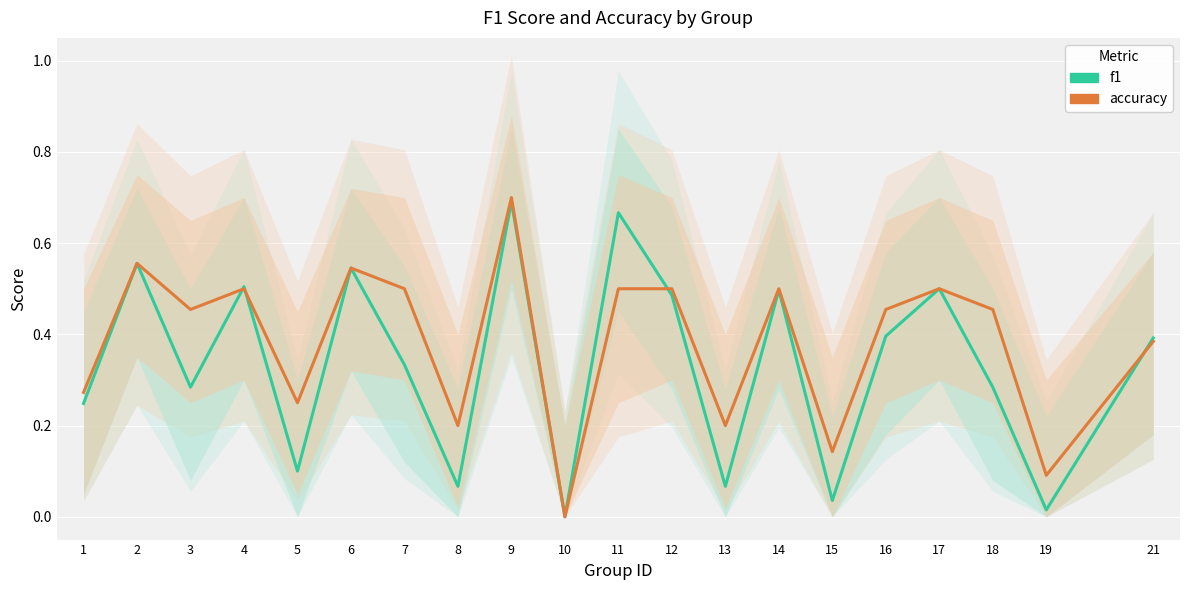

At which category does accuracy reach its first local valley?

3